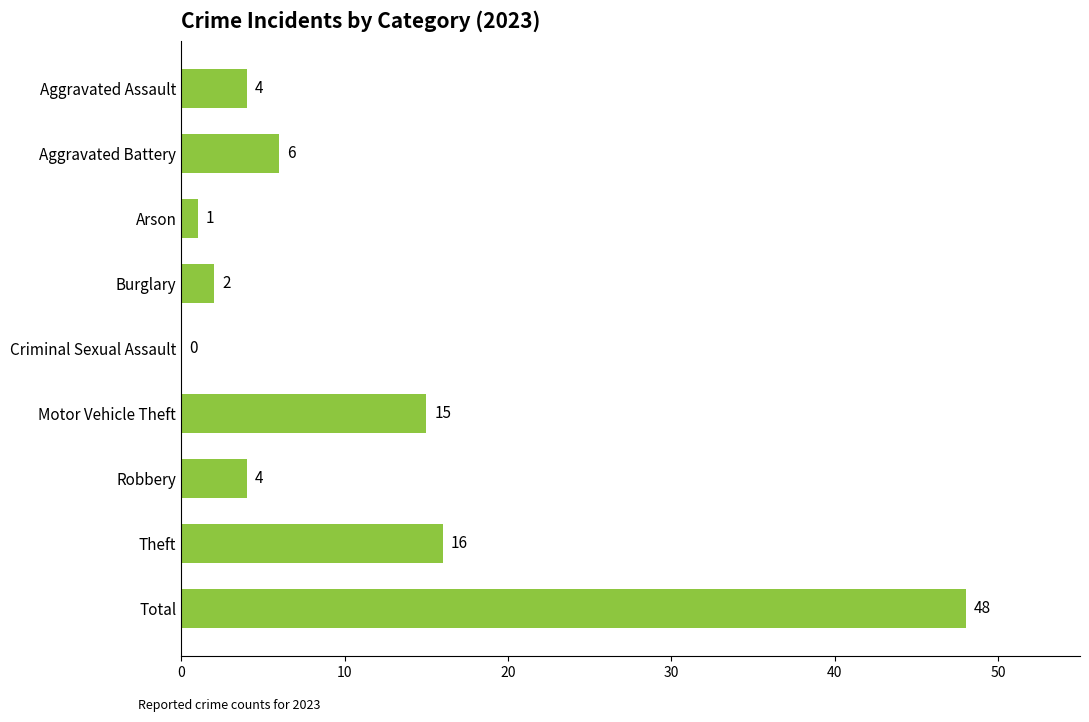

At which label is the value closest to 24?

Theft